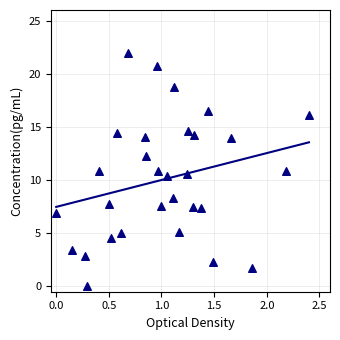

What is the range of Y values (max minus min)?

22.0